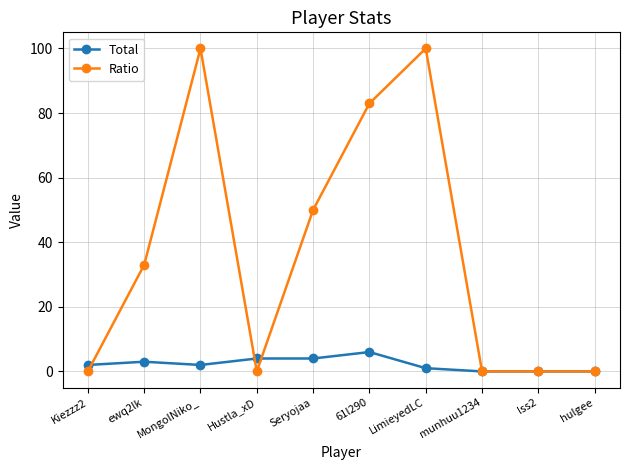

Rank the series by their maximum value, from lowest to highest.

Total, Ratio